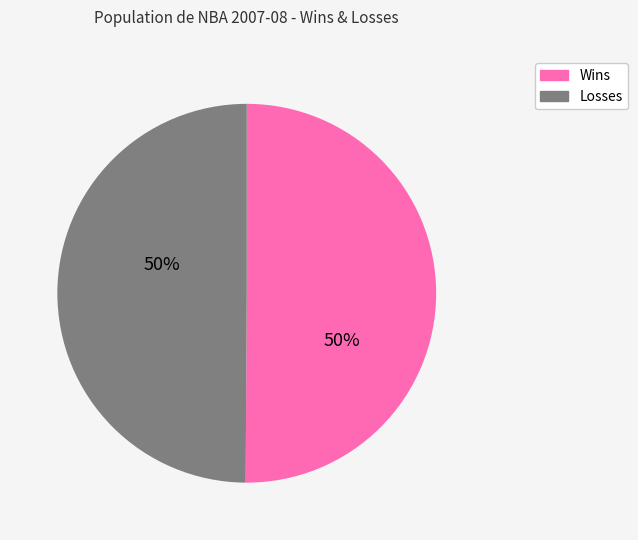

To the nearest percent, what portion does Wins represent?

50%